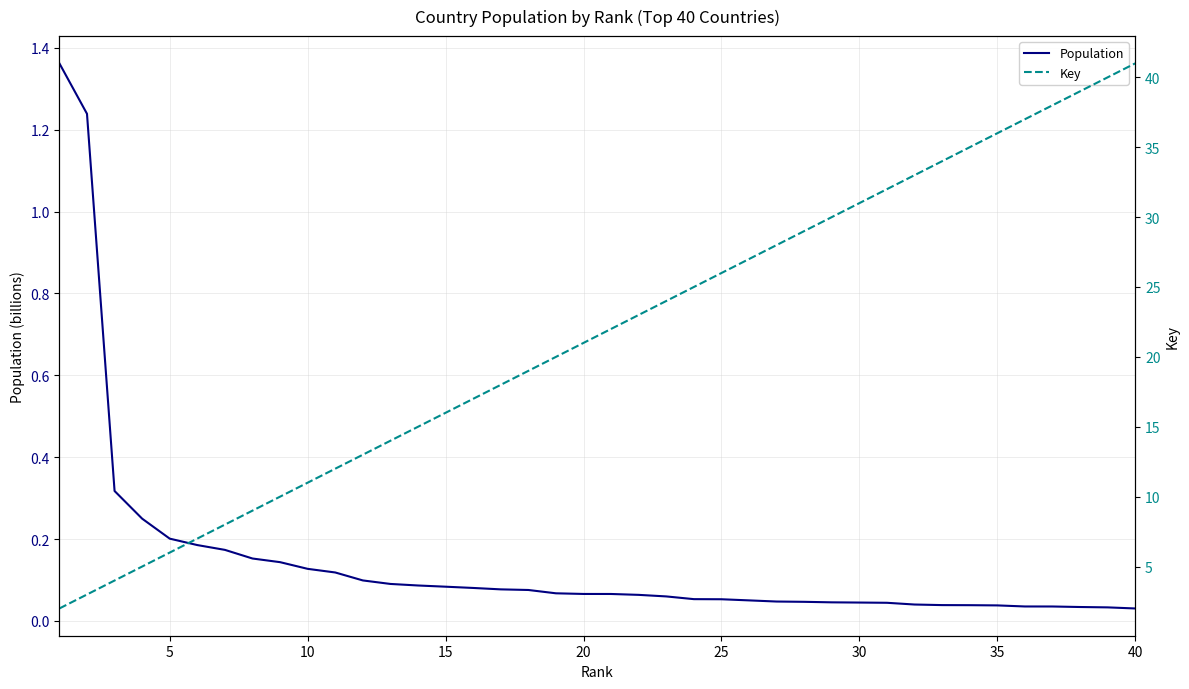

Does the chart have visible grid lines?

Yes